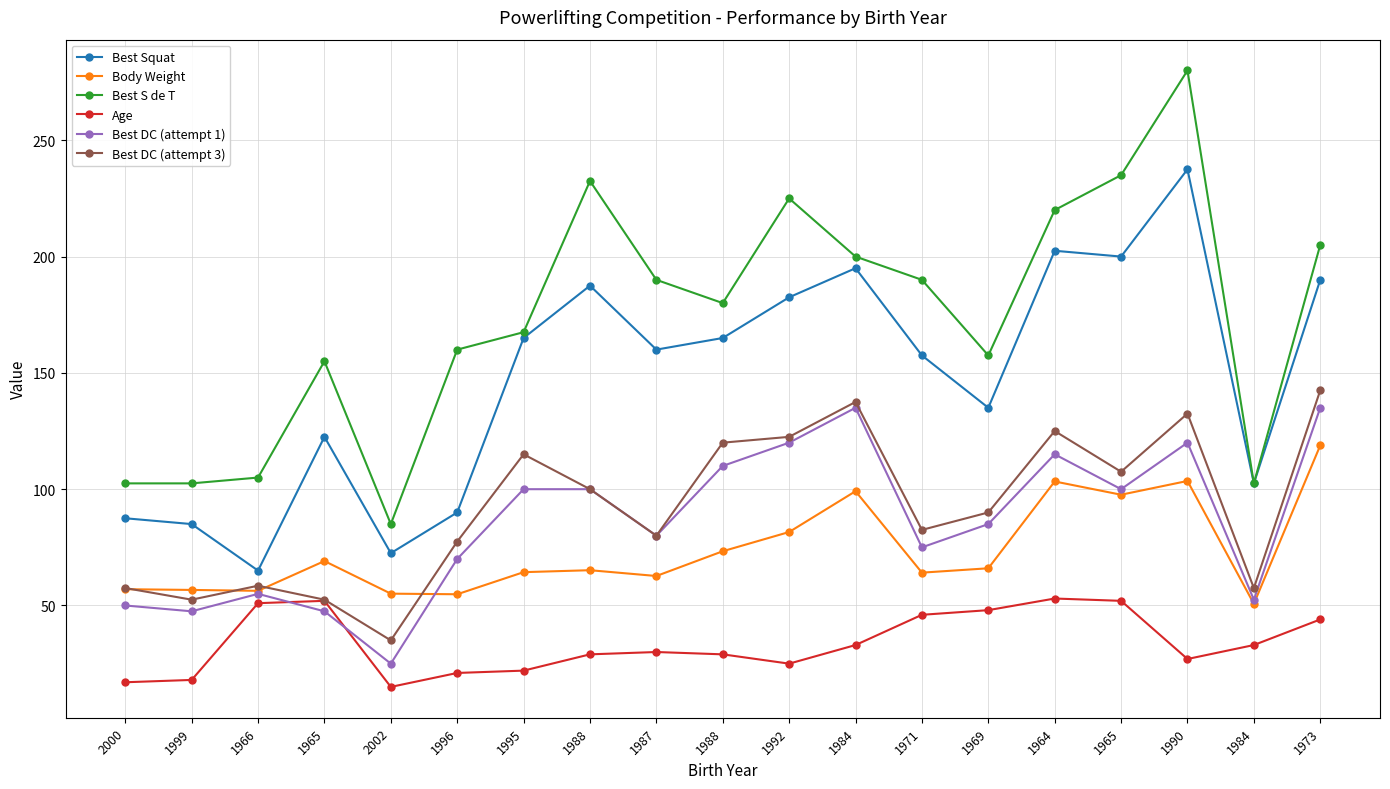

What is the approximate value of Best S de T at 1999?

102.5